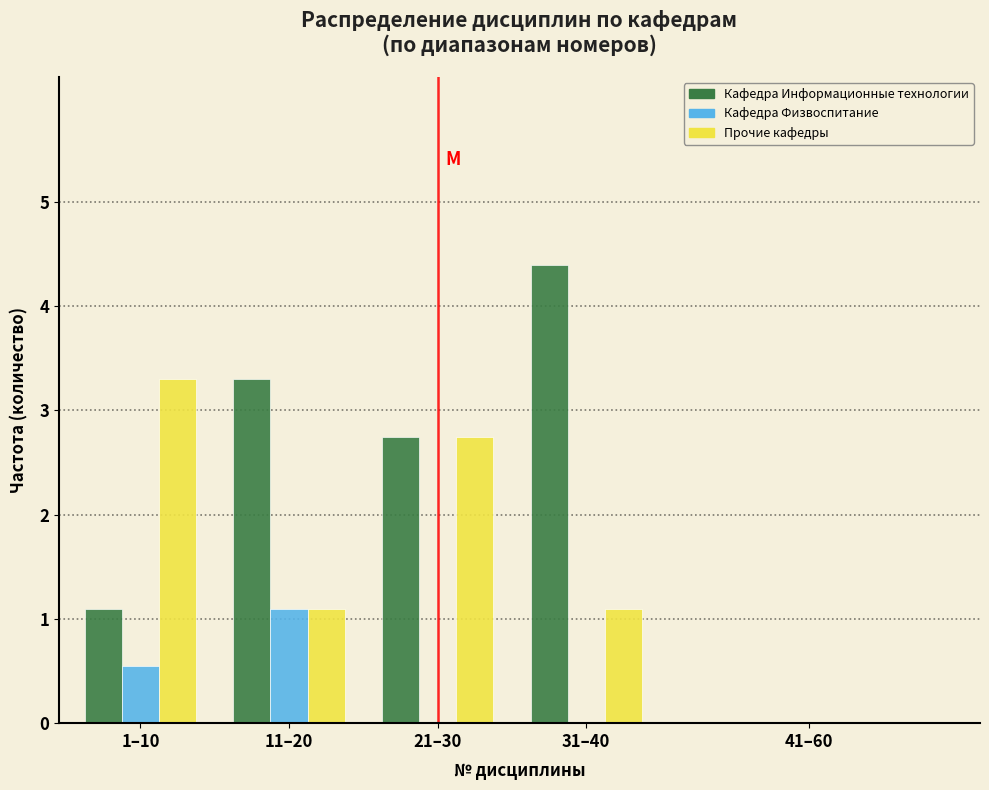

Reading right to left, what are all the values shown in this chart?

Кафедра Информационные технологии: 41–60=0.0	31–40=4.4	21–30=2.8	11–20=3.3	1–10=1.1
Кафедра Физвоспитание: 41–60=0.0	31–40=0.0	21–30=0.0	11–20=1.1	1–10=0.6
Прочие кафедры: 41–60=0.0	31–40=1.1	21–30=2.8	11–20=1.1	1–10=3.3